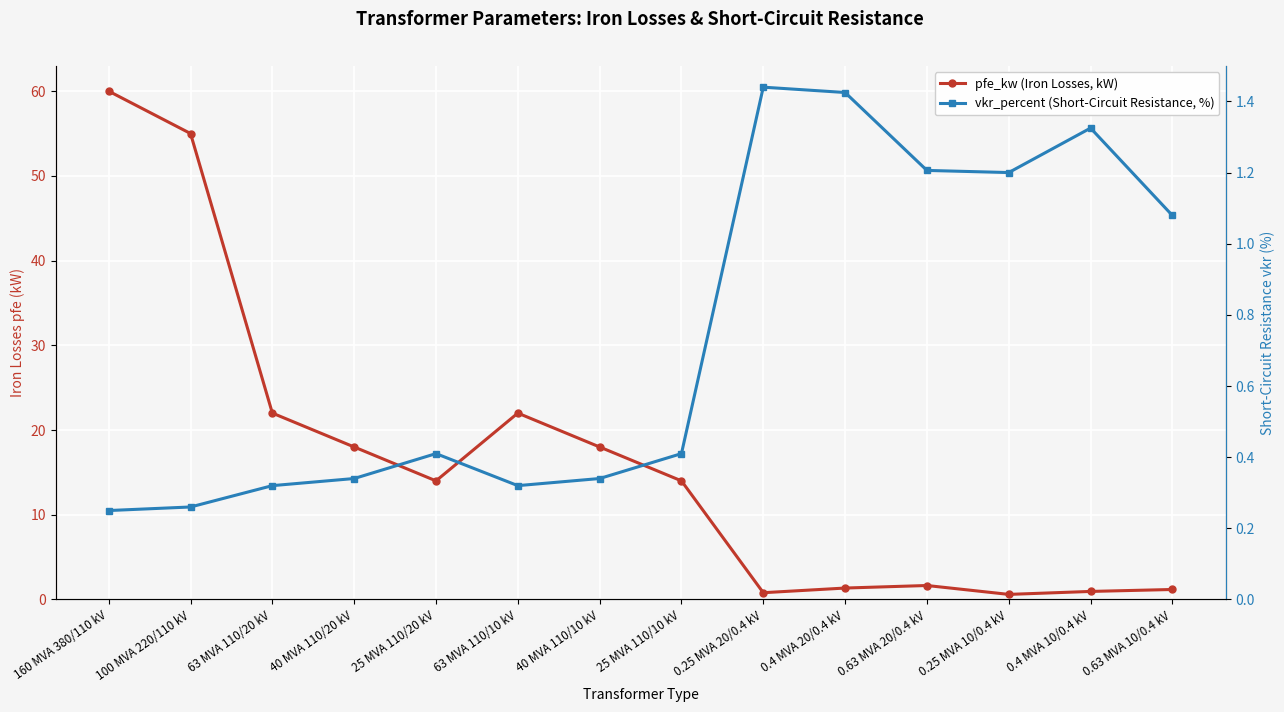

Between which two adjacent categories do vkr_percent (Short-Circuit Resistance, %) and pfe_kw (Iron Losses, kW) first intersect?

25 MVA 110/10 kV and 0.25 MVA 20/0.4 kV